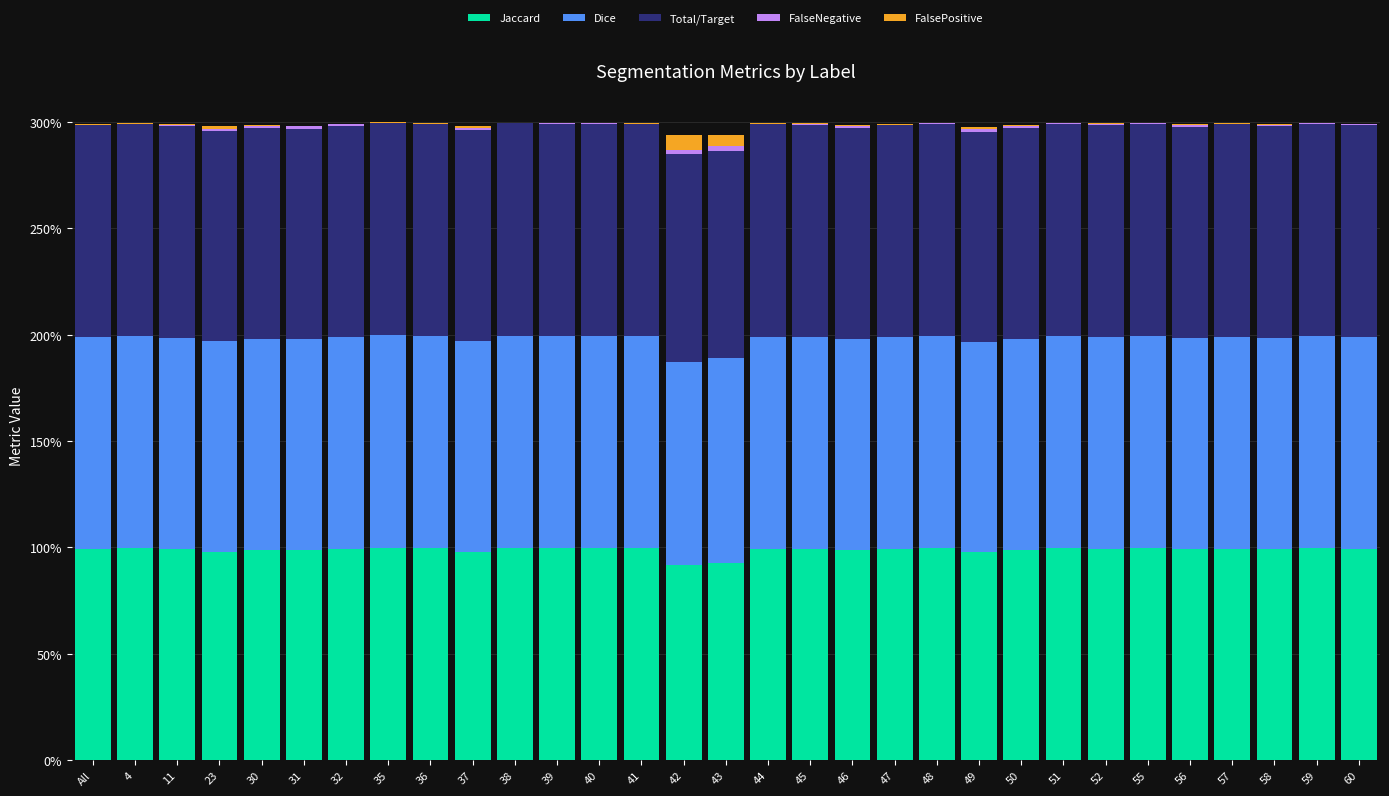

Are the bars grouped side by side (vs. stacked)?

No